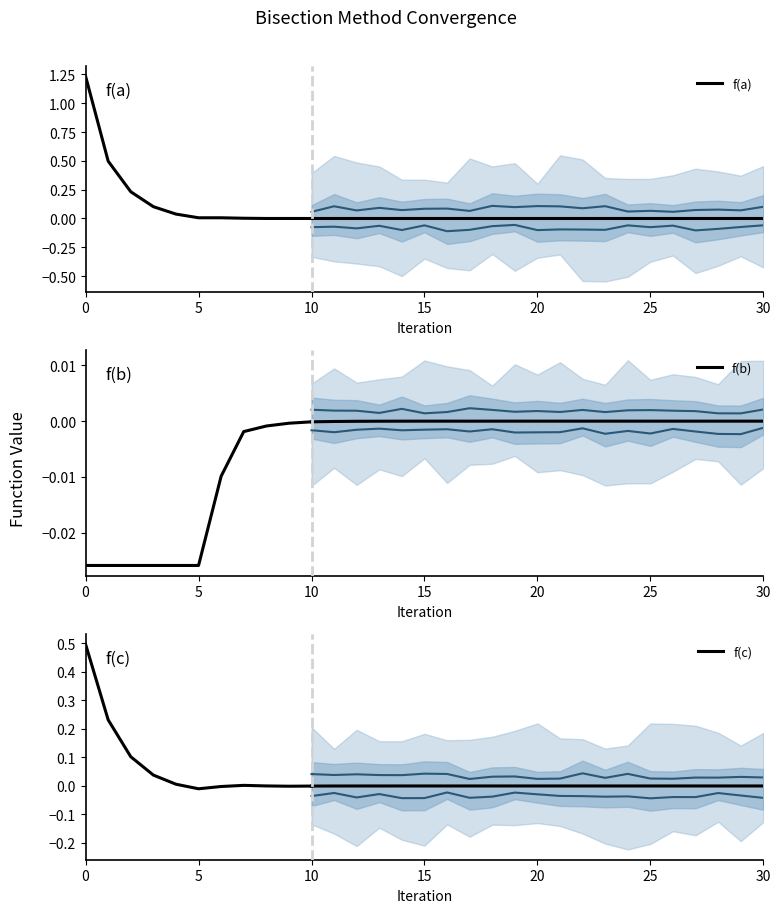

Which series has the largest total across all categories?

f(a)